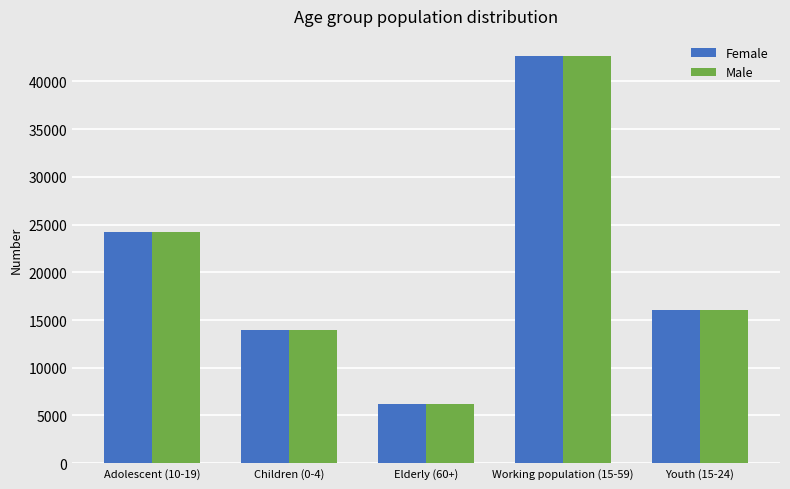

What is the total value across all series at Working population (15-59)?

85256